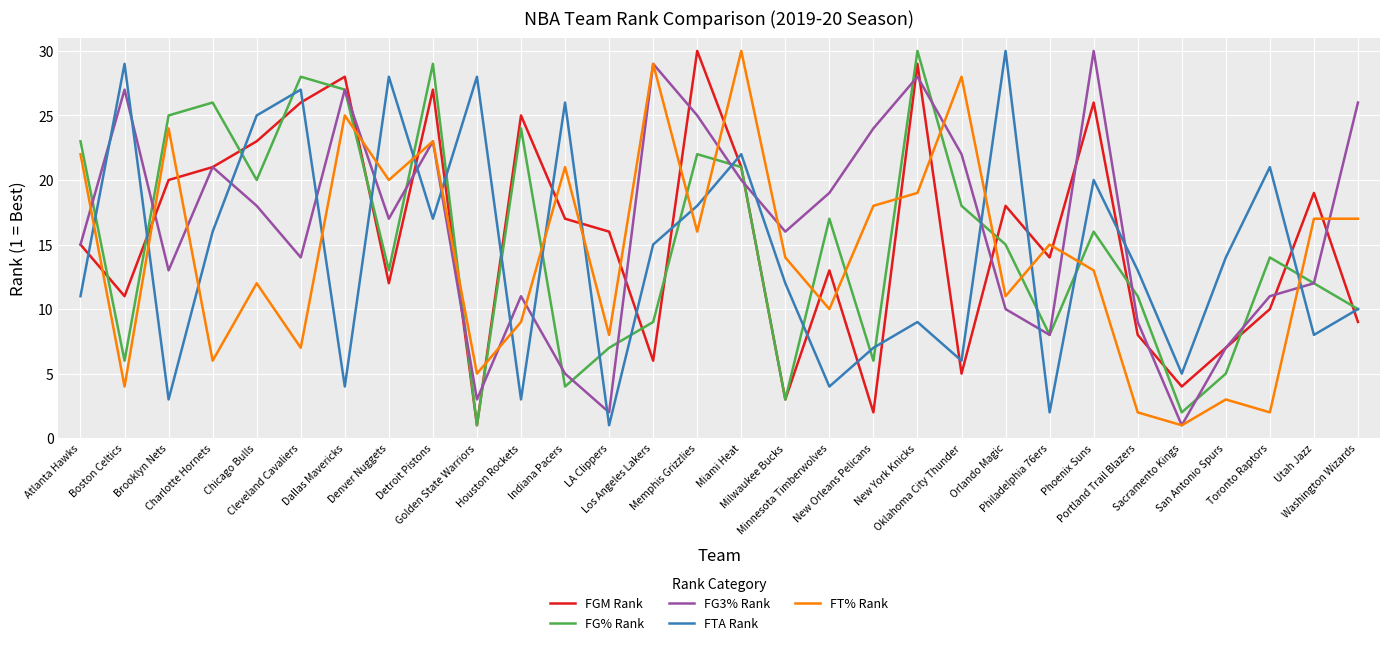

Where does the FG% Rank series first go above 15?

Atlanta Hawks